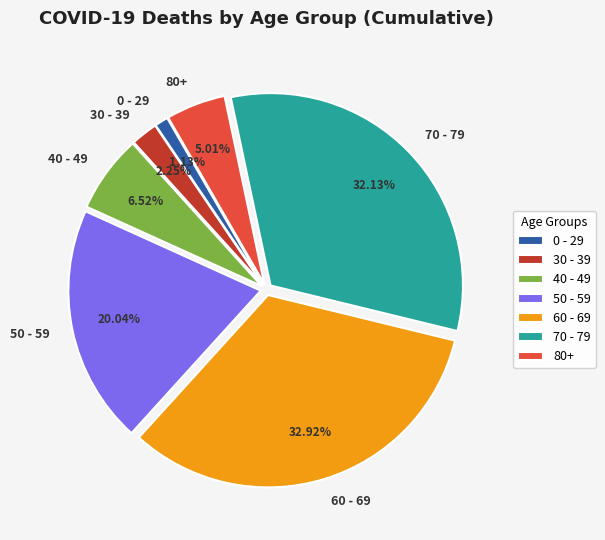

Does any single category account for the majority?

No